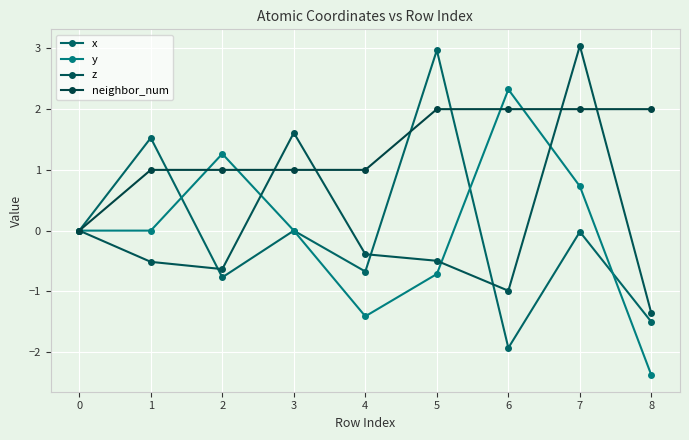

What is the lowest value of the z series?

-1.4